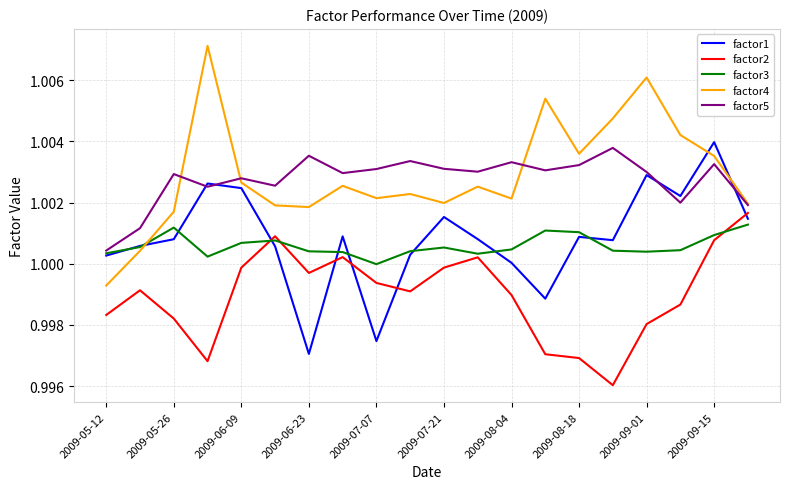

Which series has the largest range (max minus min)?

factor4